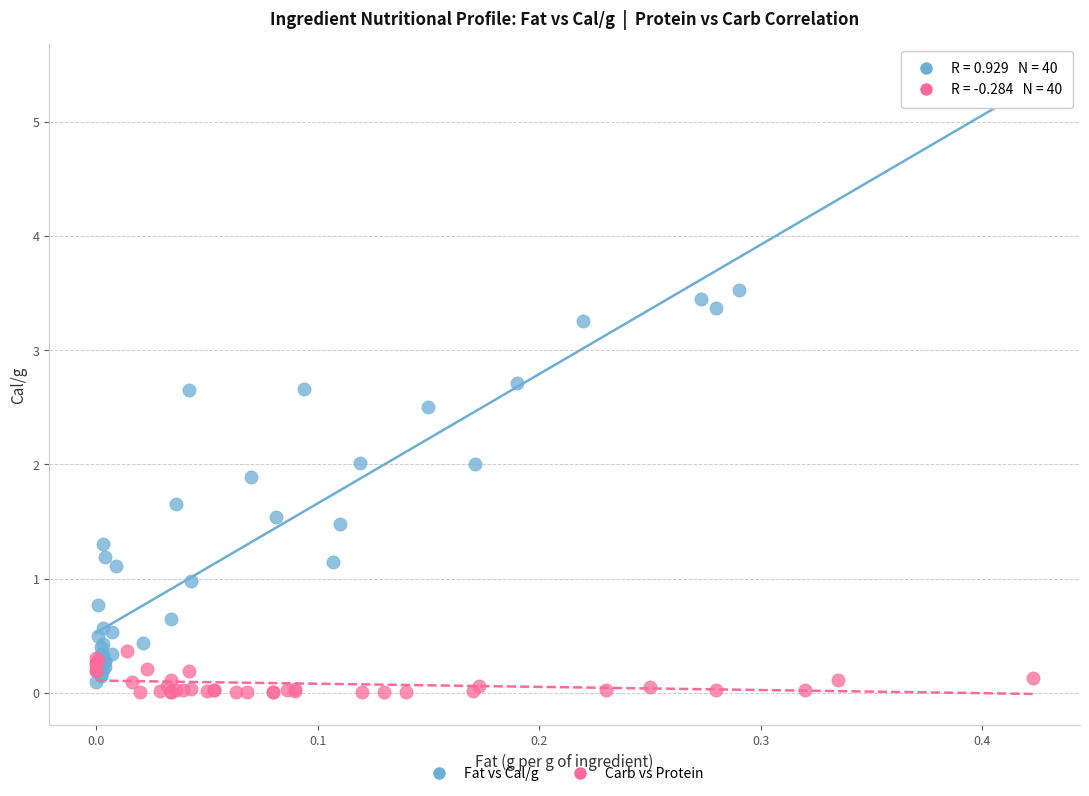

What are all the series names shown in the legend?

Fat vs Cal/g, Carb vs Protein